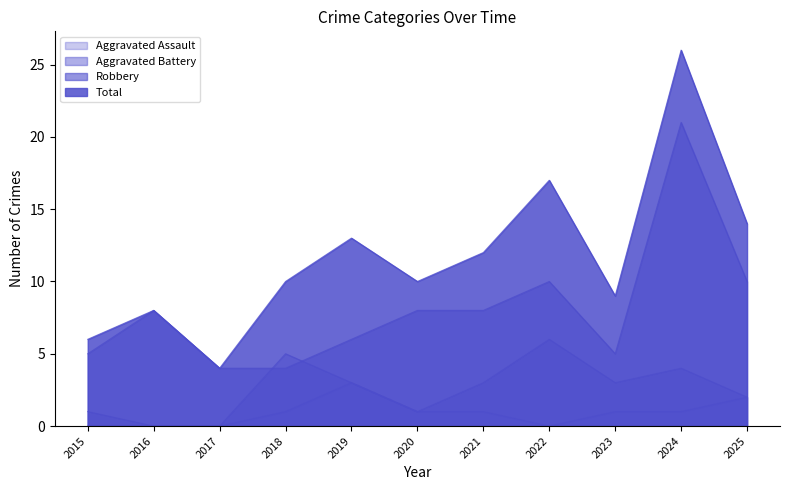

Does the chart display data point markers on the line(s)?

No